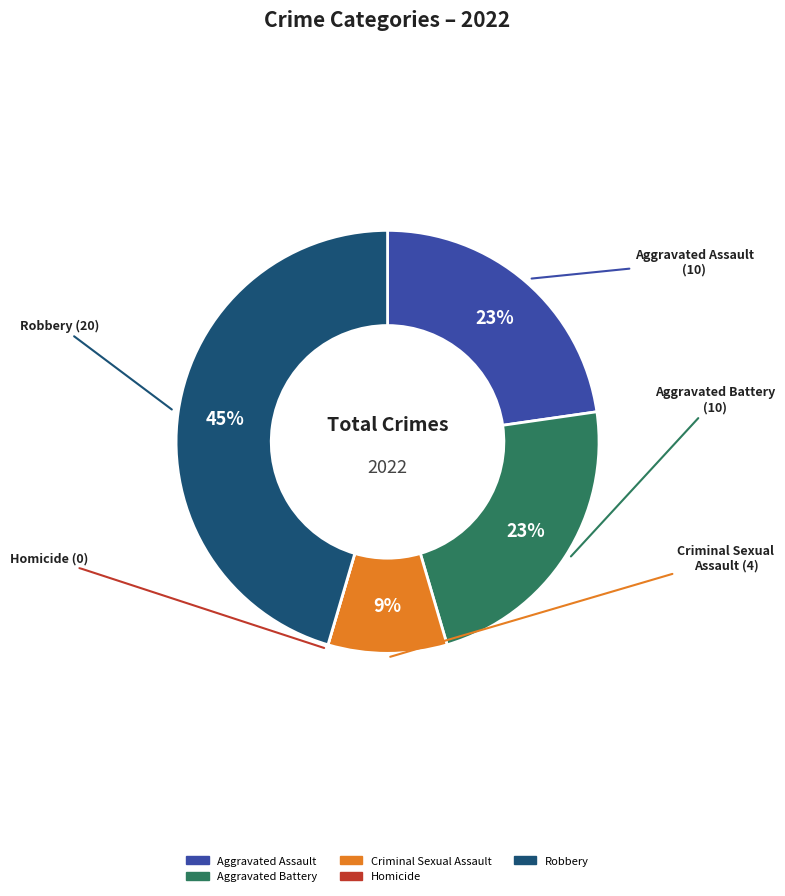

Is there any slice that represents more than half of the pie?

No